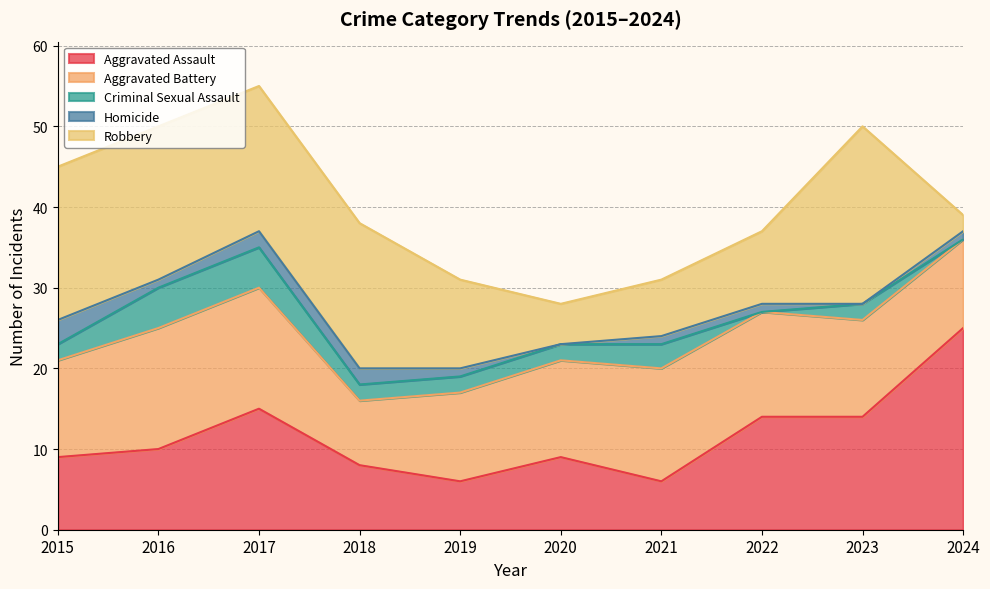

Read the Aggravated Assault value at 2023, to the nearest 5.

15